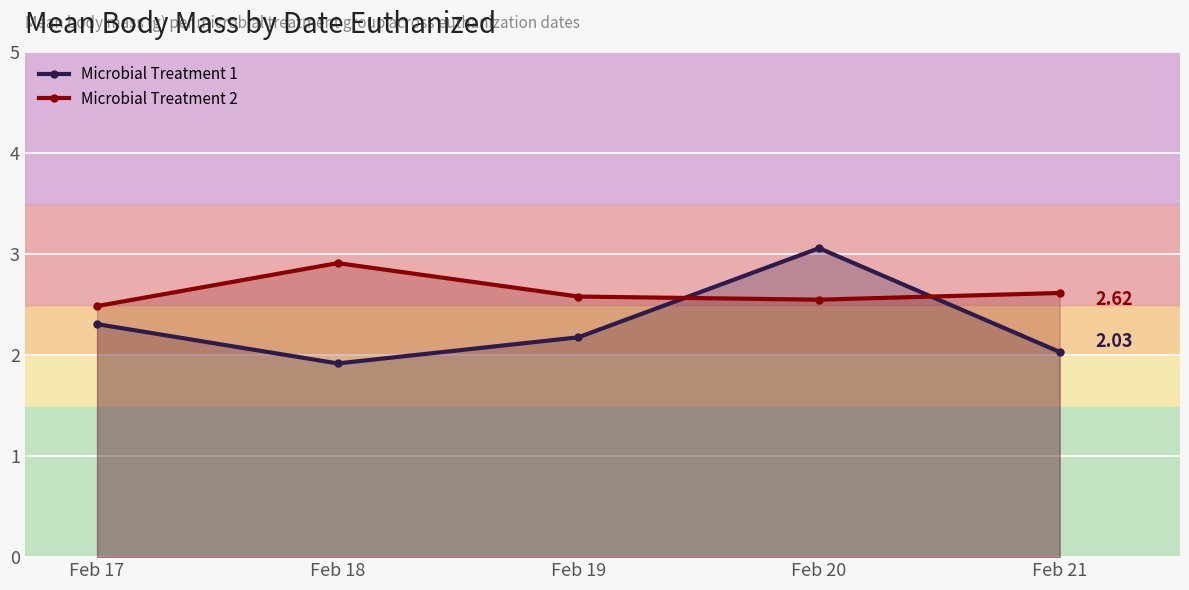

List the labels in order of Microbial Treatment 2 value, largest first.

Feb 18, Feb 21, Feb 19, Feb 20, Feb 17